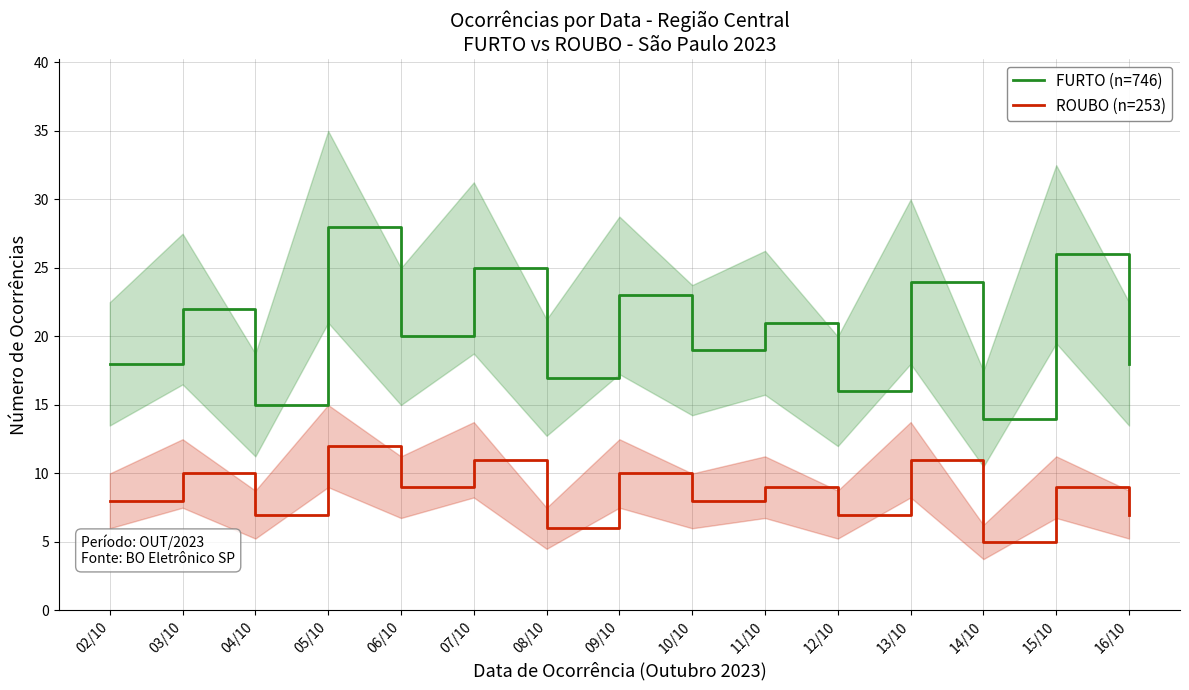

Rank the series at 06/10 from highest to lowest value.

FURTO (n=746), ROUBO (n=253)